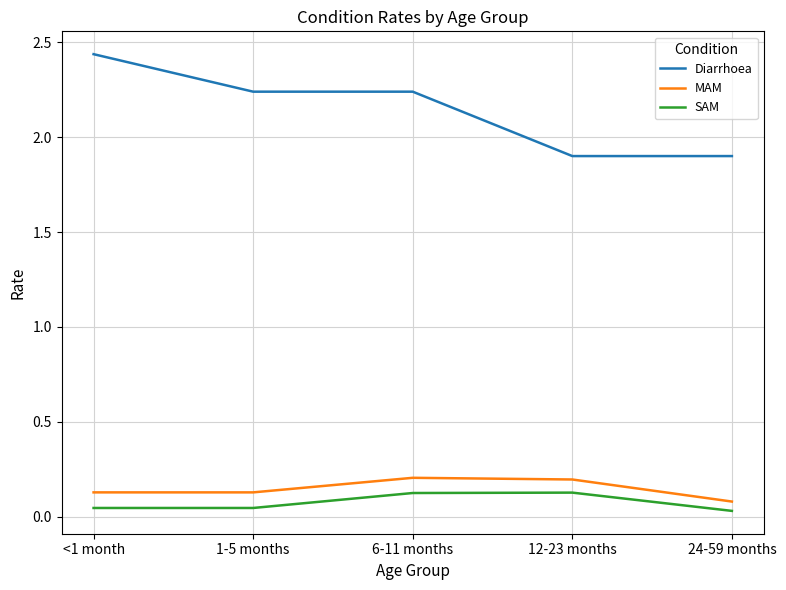

True or false: Diarrhoea and SAM cross at least once.

False